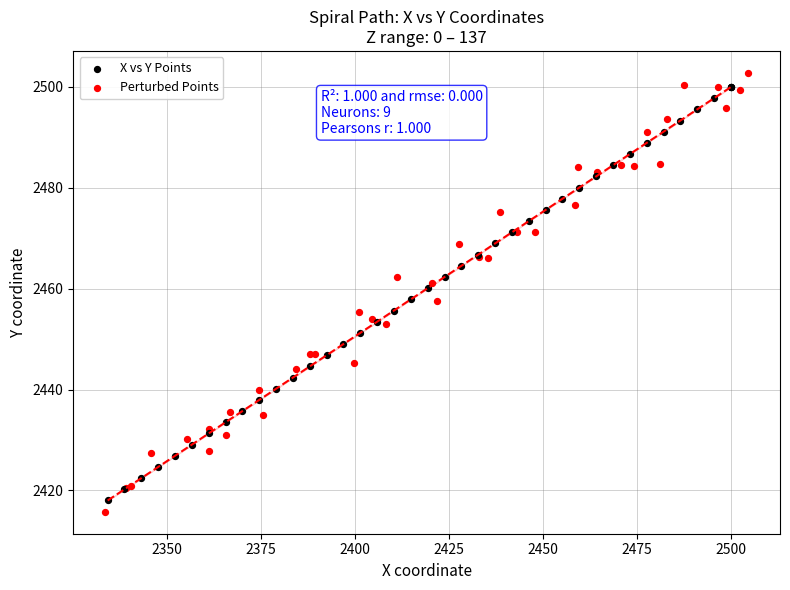

Which series has the largest Y range (max minus min)?

Perturbed Points